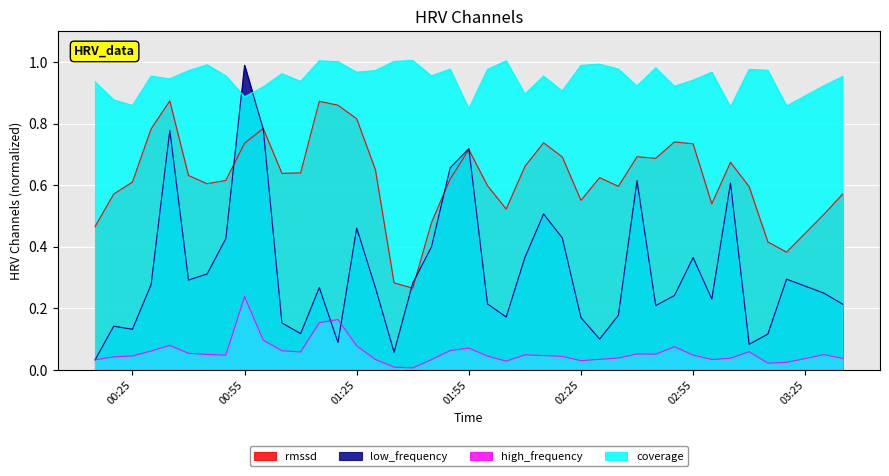

True or false: high_frequency and rmssd intersect in this chart.

False